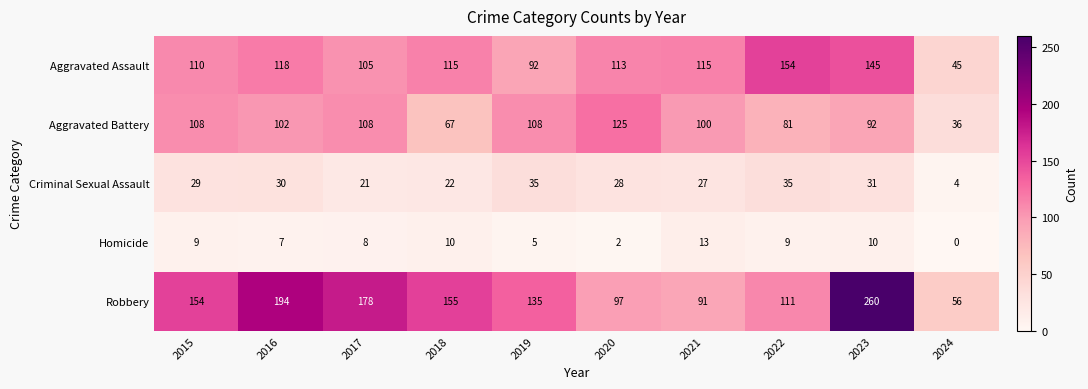

True or false: Aggravated Assault has a value of 115 at 2018.

True